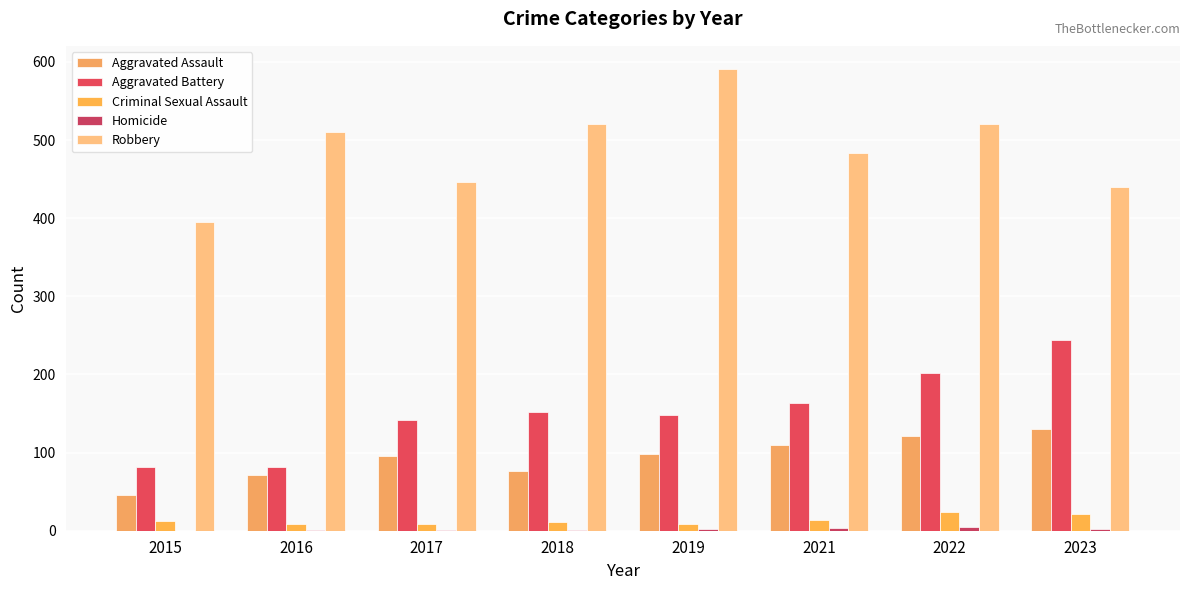

How many series are shown in this chart?

5